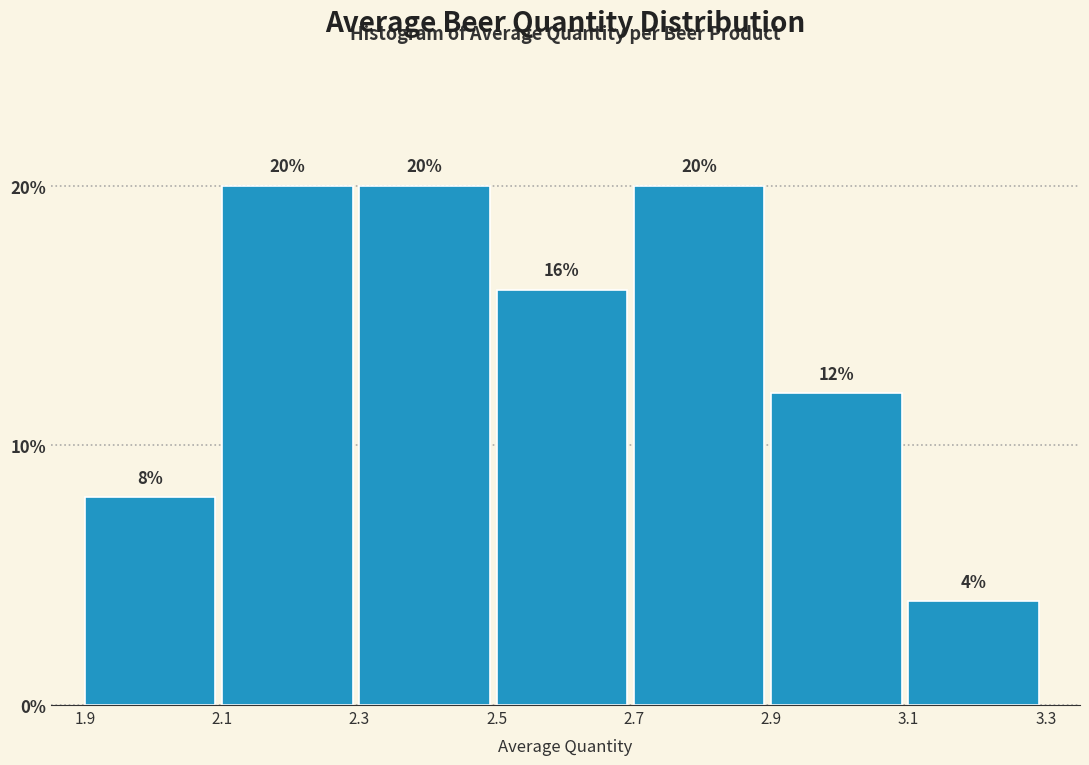

Reading left to right, transcribe this chart: for each bar, give the range it covers on the x-axis and its height.

1.9 to 2.1: 8
2.1 to 2.3: 20
2.3 to 2.5: 20
2.5 to 2.7: 16
2.7 to 2.9: 20
2.9 to 3.1: 12
3.1 to 3.3: 4